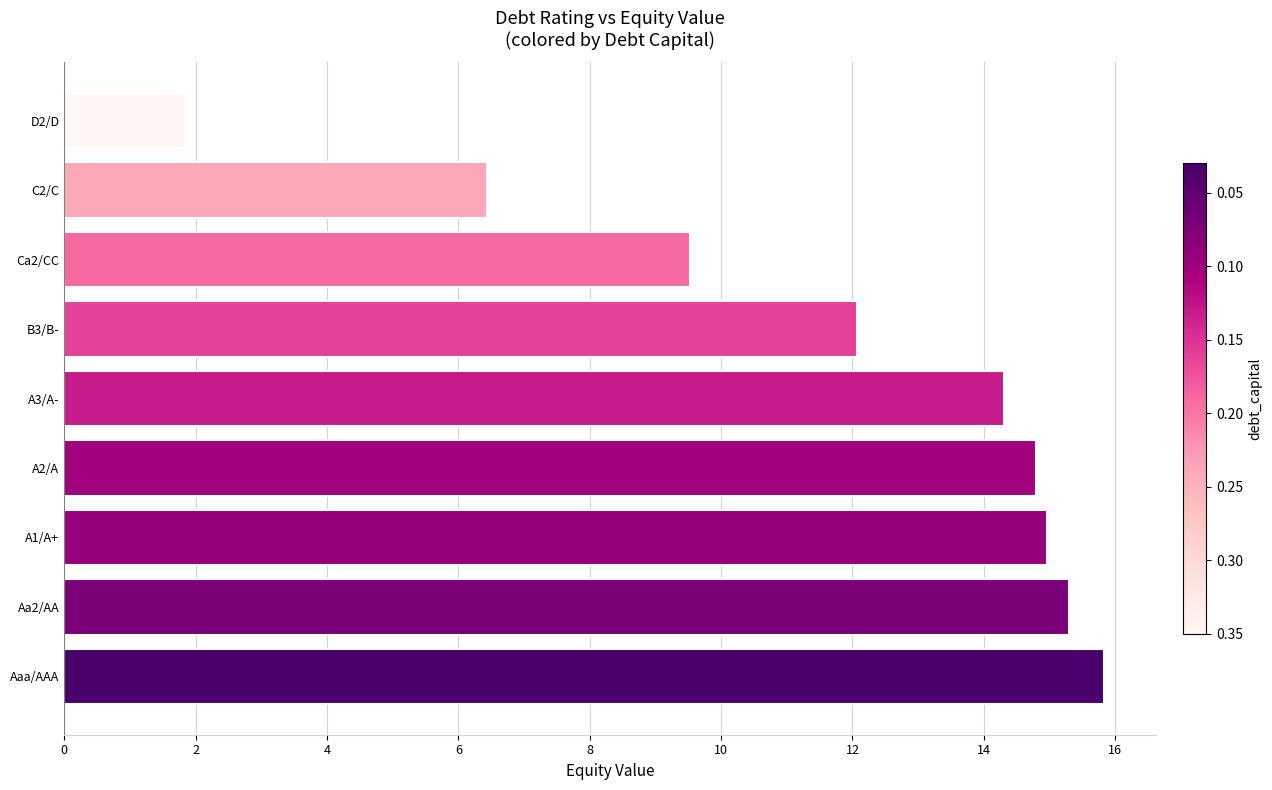

Rank the categories by value from highest to lowest.

Aaa/AAA, Aa2/AA, A1/A+, A2/A, A3/A-, B3/B-, Ca2/CC, C2/C, D2/D